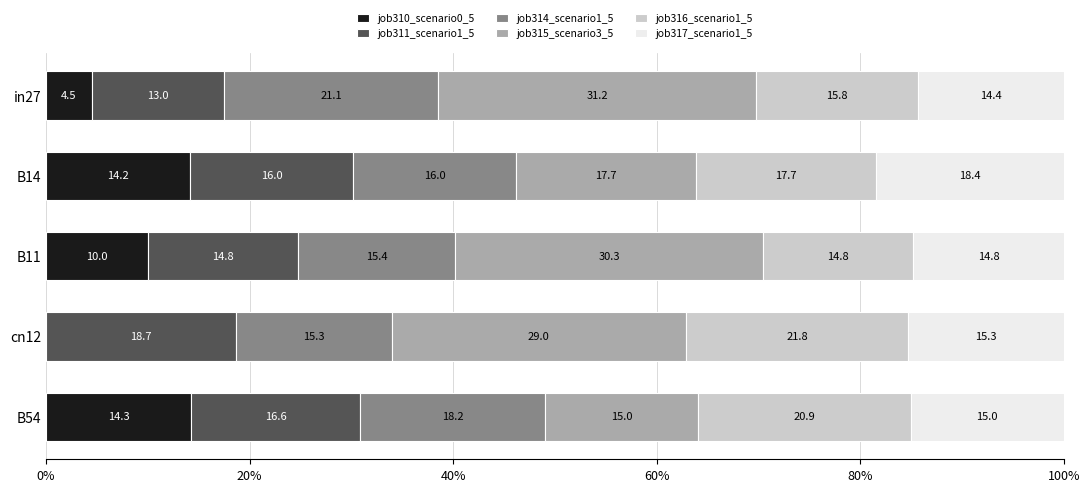

What position from the left is 60%?

4